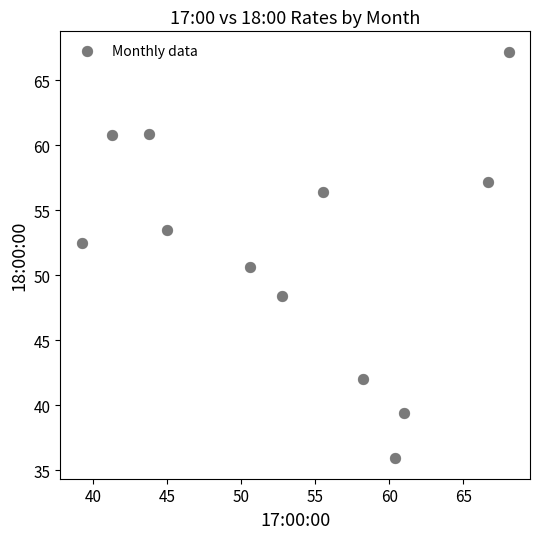

What is the range of X values (max minus min)?

28.8